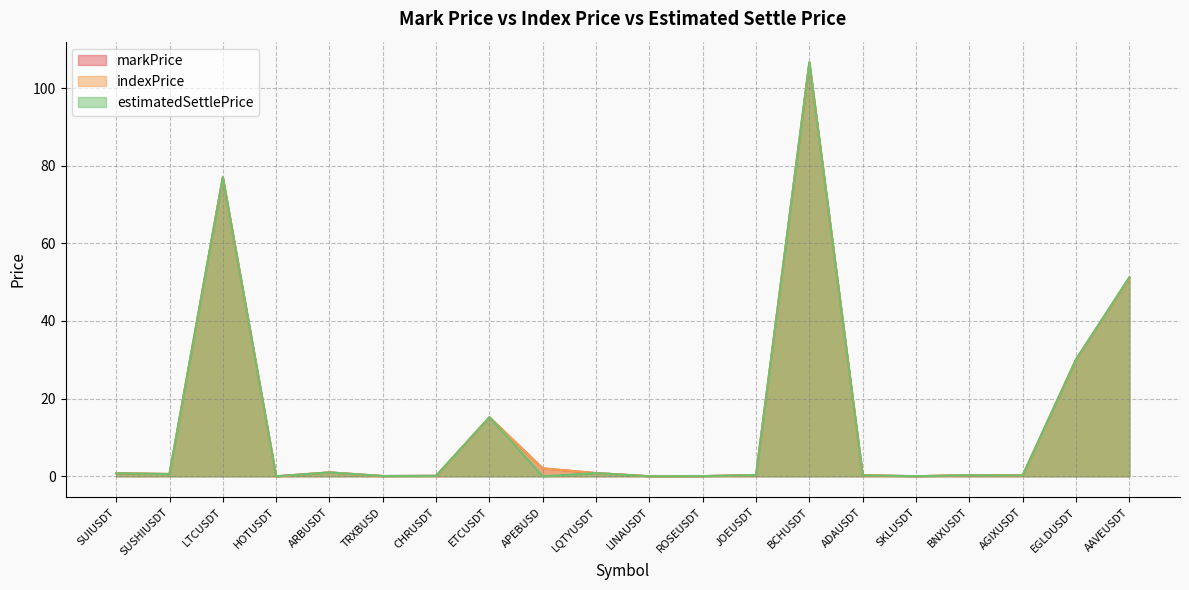

What is the greatest value displayed?

106.6